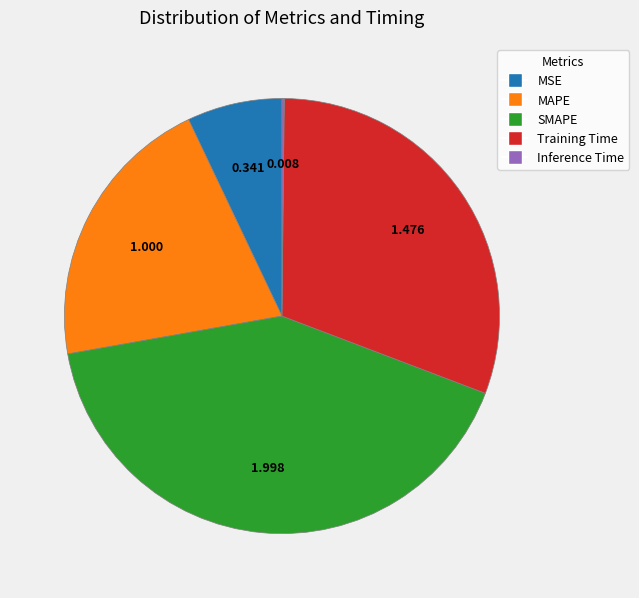

Which category has the biggest portion of the pie?

SMAPE